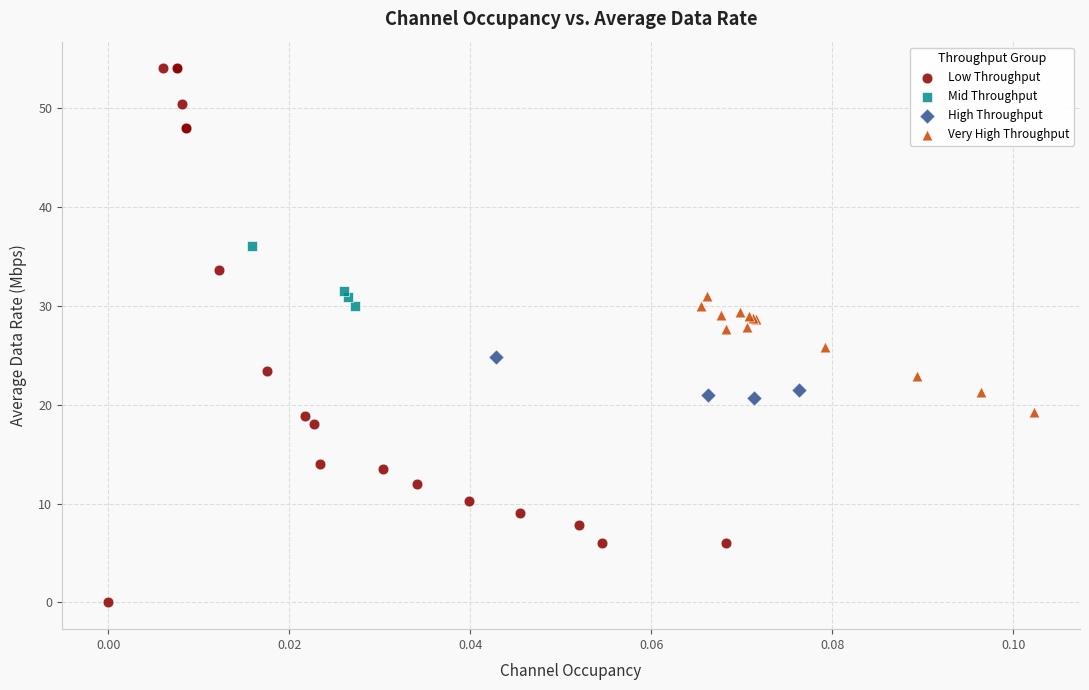

Which series reaches the maximum Y coordinate?

Low Throughput